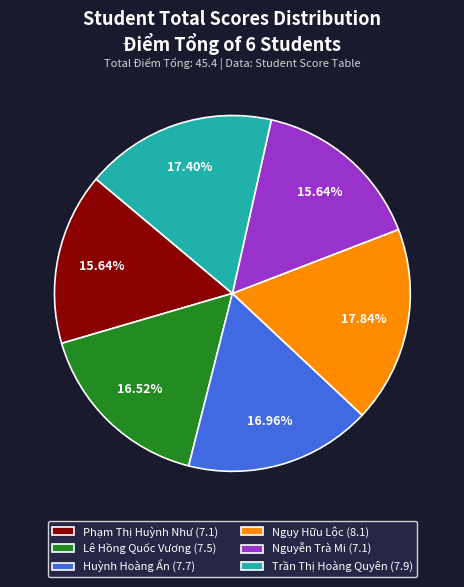

Is Trần Thị Hoàng Quyên (7.9) the majority of the pie?

No